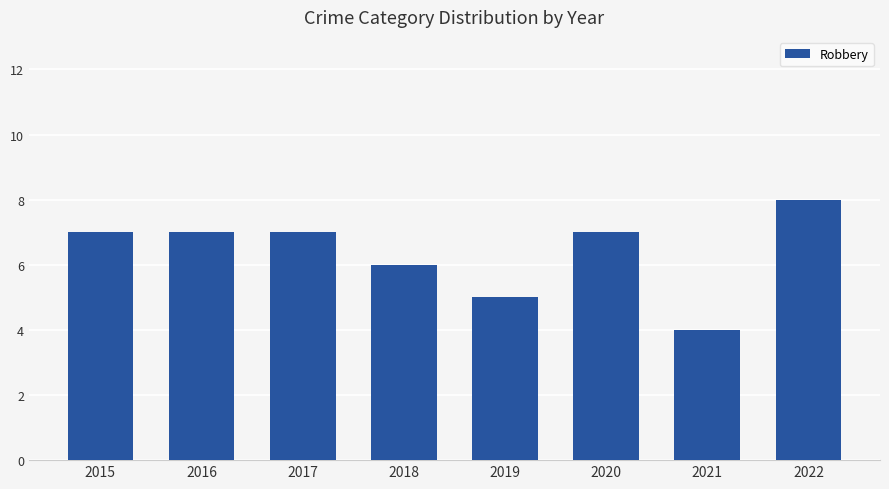

What is the smallest value displayed?

4